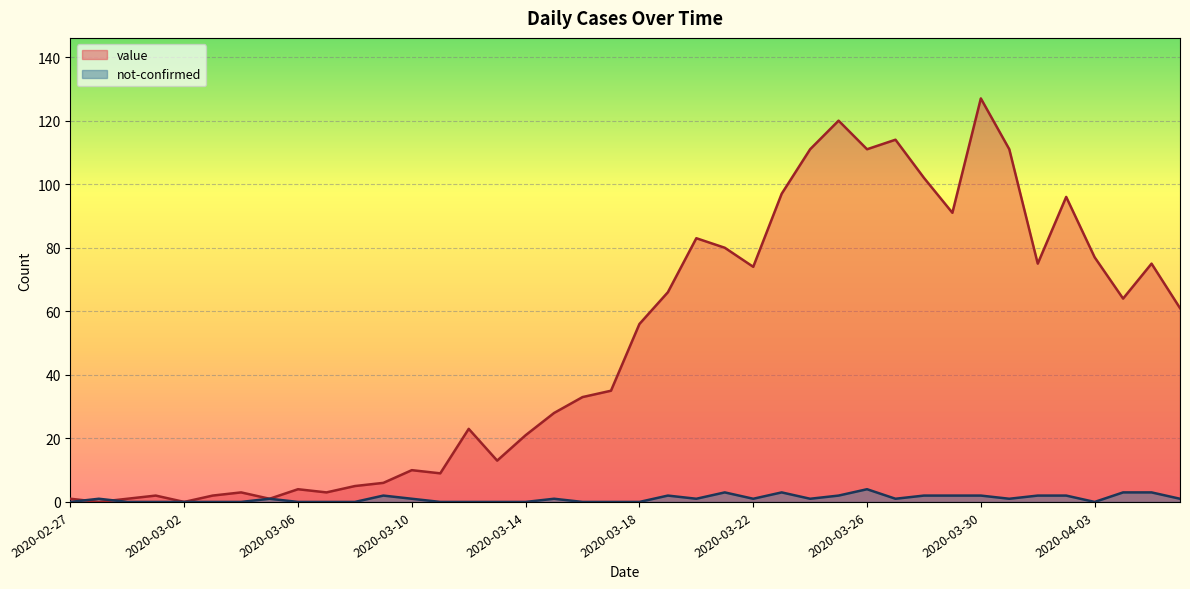

What is the difference between the maximum and minimum values in the value series?

127